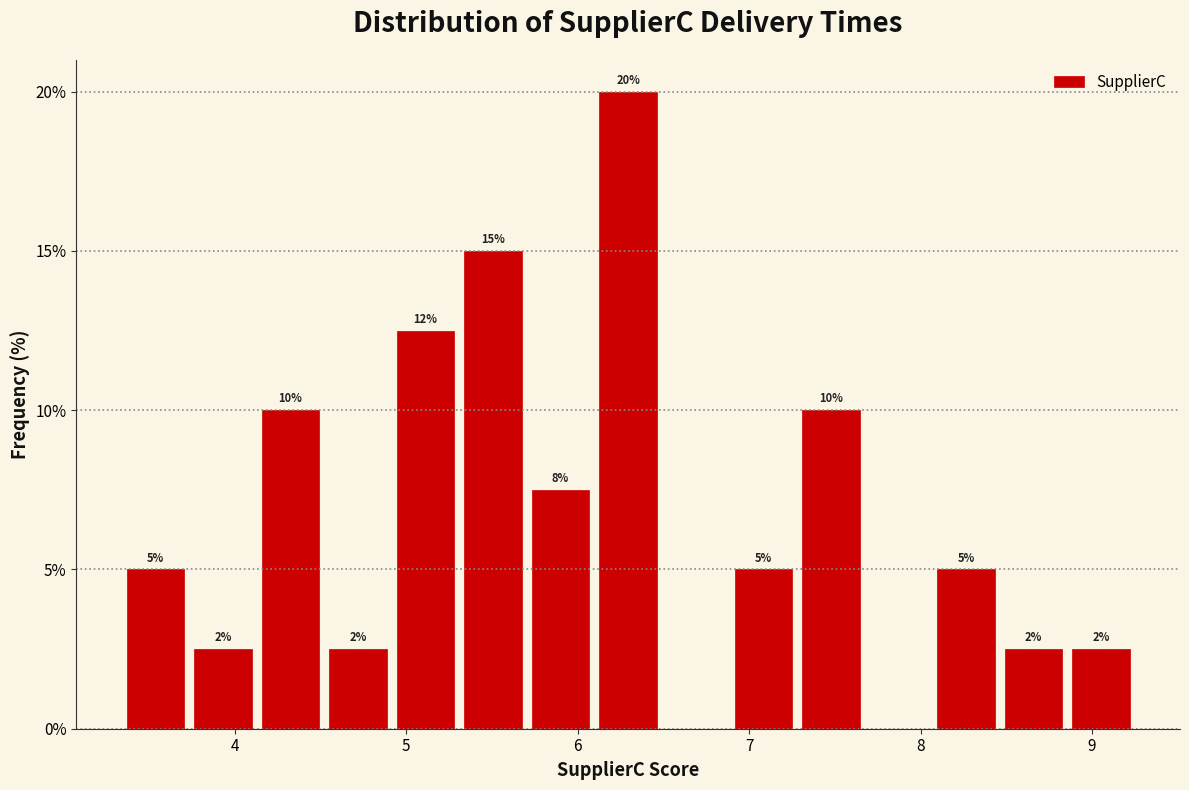

Around what value on the x-axis is the tallest bar? Give the approximate position of its centre, as read against the axis.

6.3